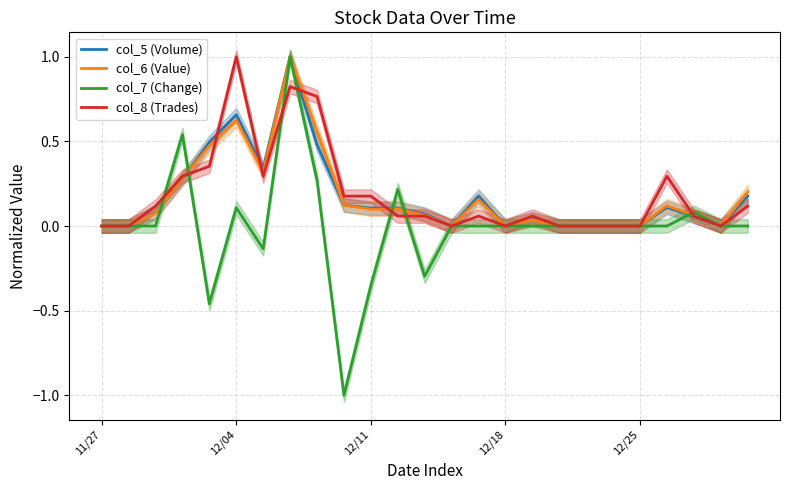

What is the label of the 3rd point from the right?

22